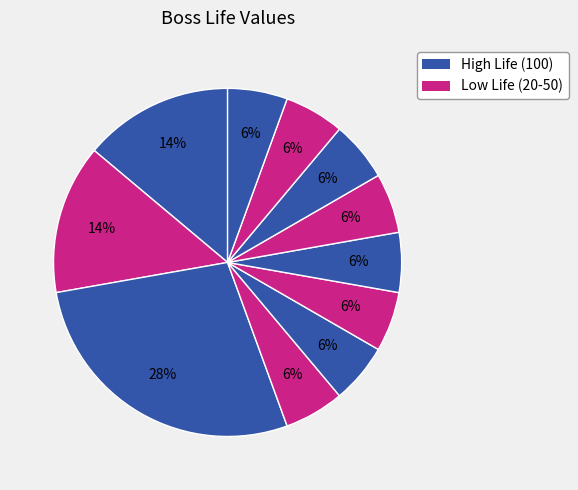

How many slices are in this pie chart?

11